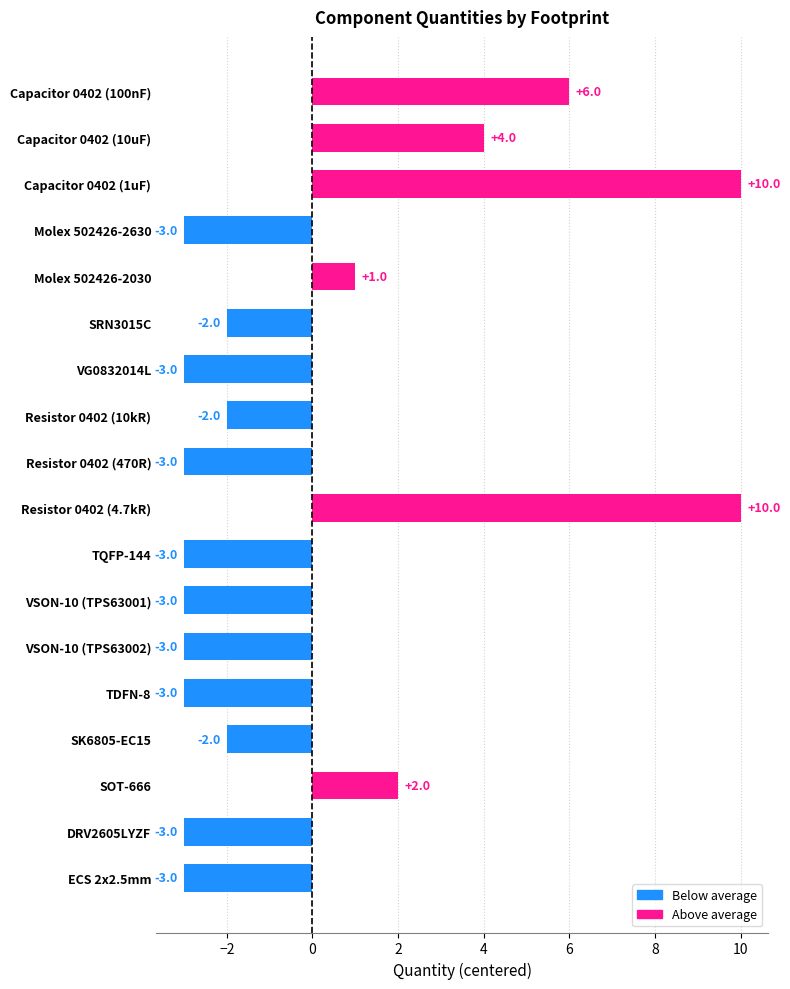

Reading bottom to top, list all the values displayed in this chart.

ECS 2x2.5mm=-3	DRV2605LYZF=-3	SOT-666=2	SK6805-EC15=-2	TDFN-8=-3	VSON-10 (TPS63002)=-3	VSON-10 (TPS63001)=-3	TQFP-144=-3	Resistor 0402 (4.7kR)=10	Resistor 0402 (470R)=-3	Resistor 0402 (10kR)=-2	VG0832014L=-3	SRN3015C=-2	Molex 502426-2030=1	Molex 502426-2630=-3	Capacitor 0402 (1uF)=10	Capacitor 0402 (10uF)=4	Capacitor 0402 (100nF)=6